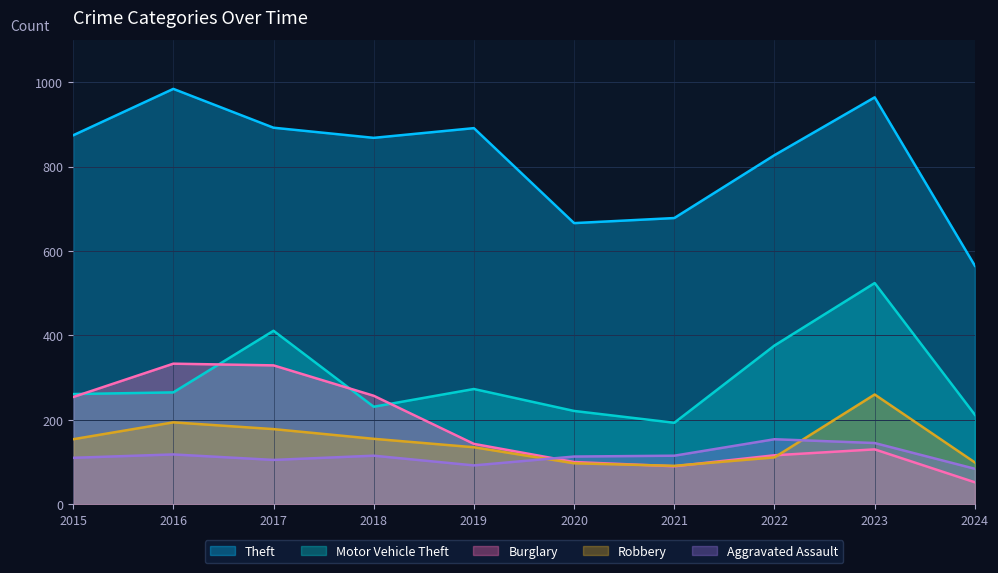

How many categories are shown in the chart?

10